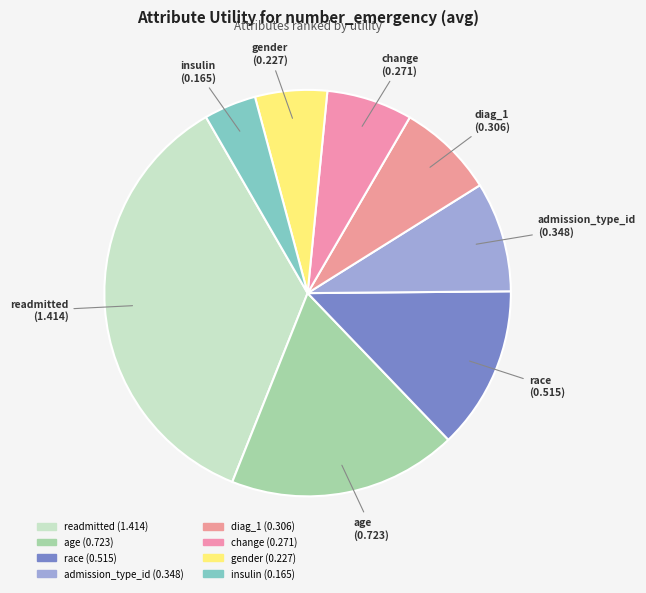

True or false: insulin accounts for 4% of the total.

True